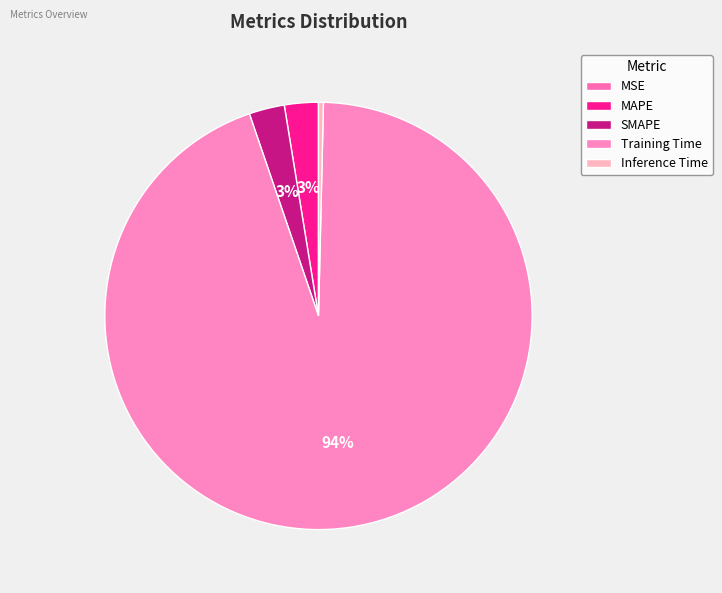

Between Training Time and MAPE, which is larger?

Training Time